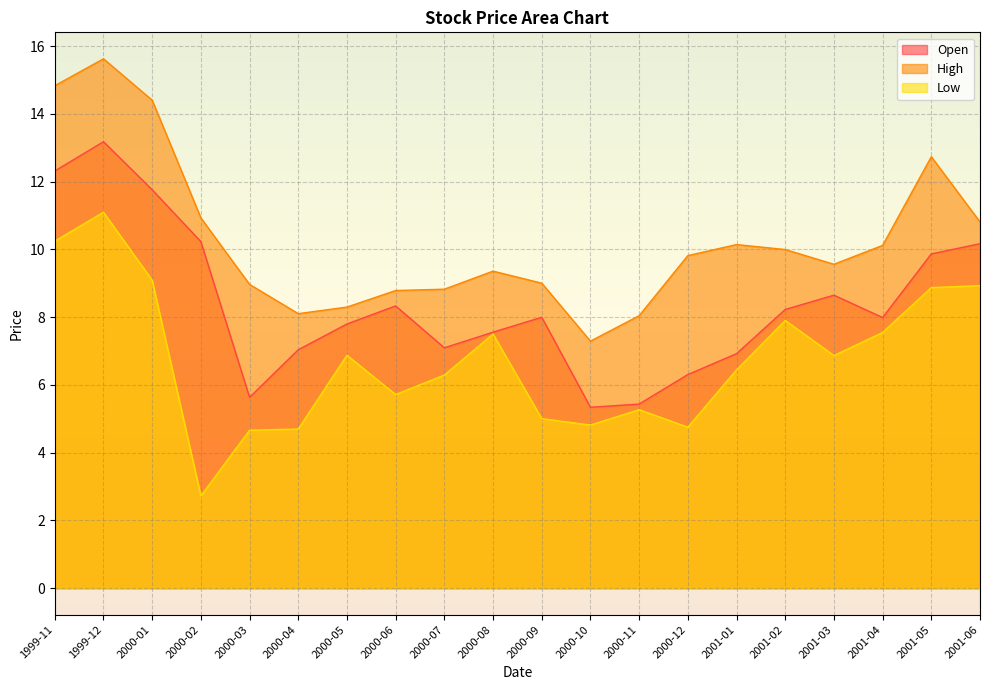

True or false: Open and Low intersect in this chart.

False